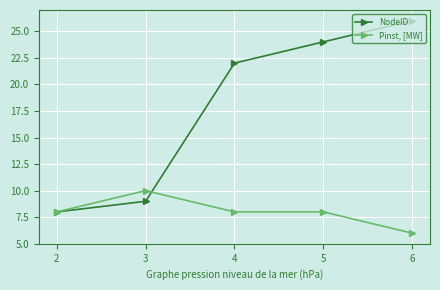

What is the sum of all Pinst, [MW] values?

40